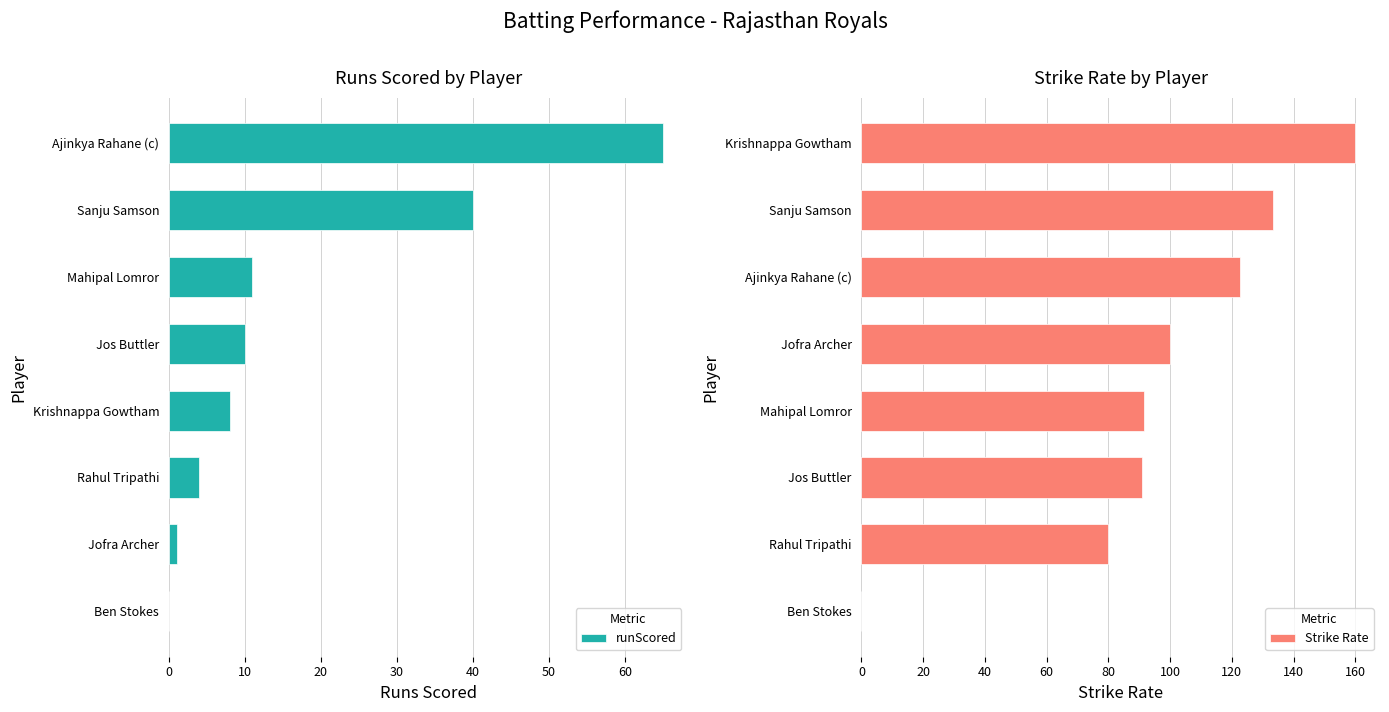

True or false: runScored has a value of 35 at Ajinkya Rahane (c).

False